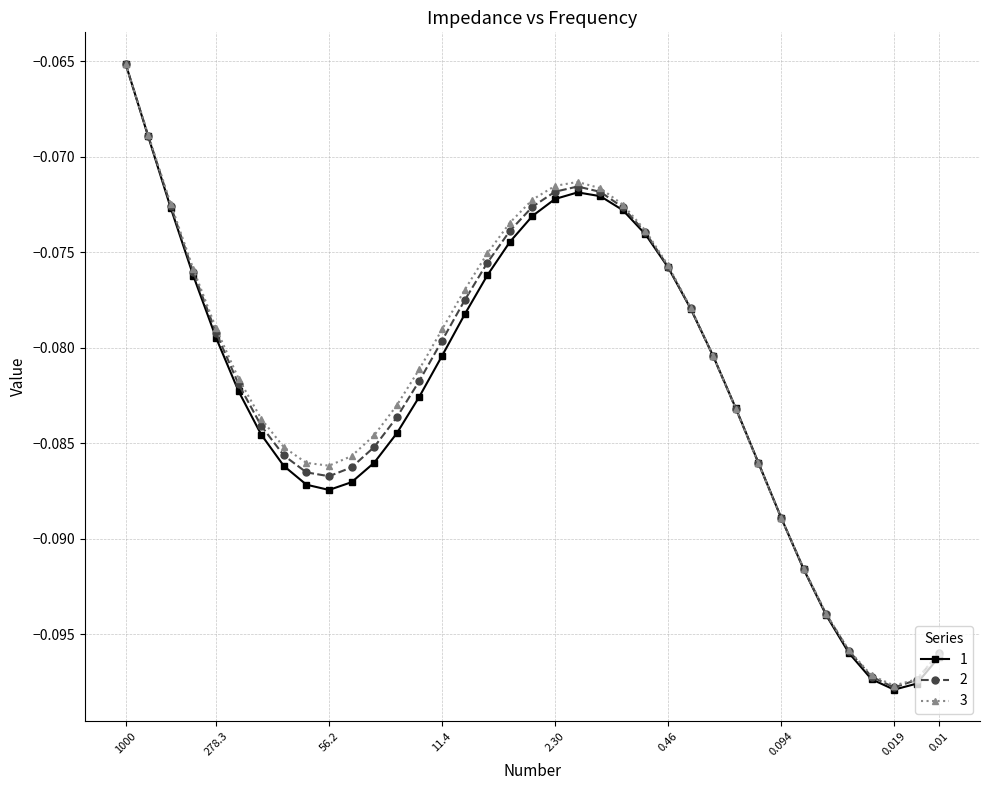

At which label is 1 closest to 0?

1000